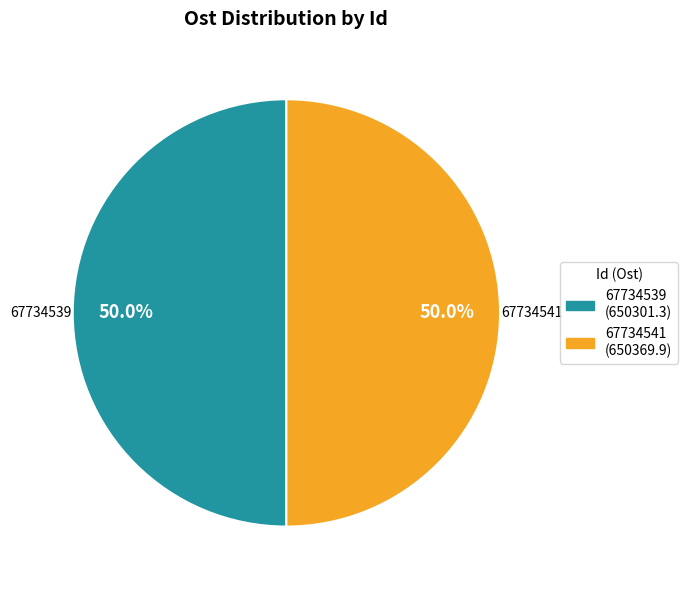

Combined, do 67734539 and 67734541 account for over 50%?

Yes